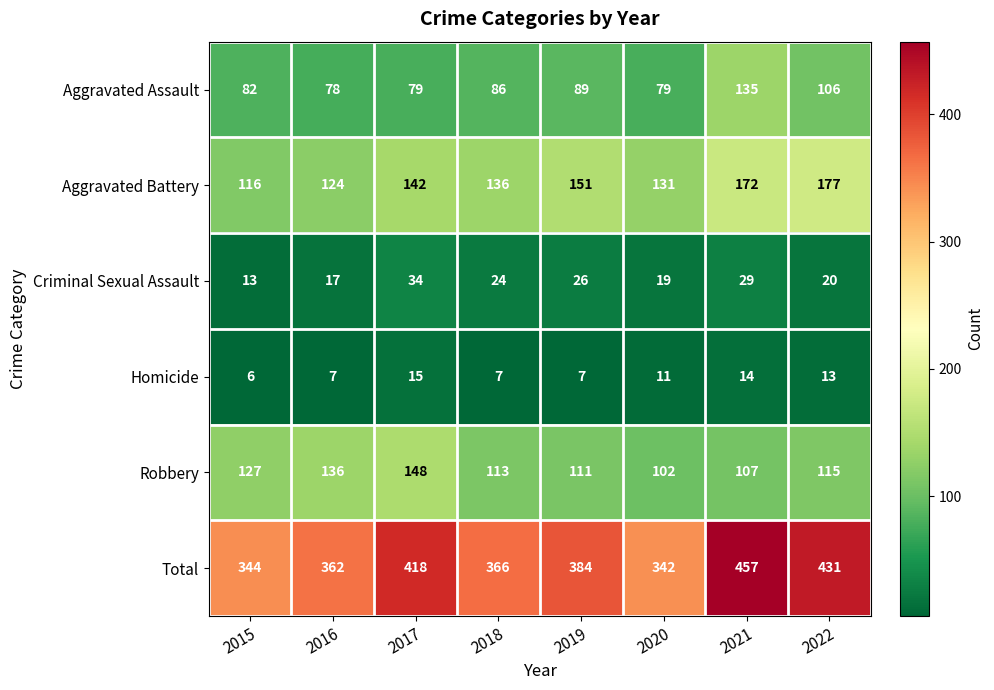

What is the difference between the Robbery values at 2015 and 2019?

16